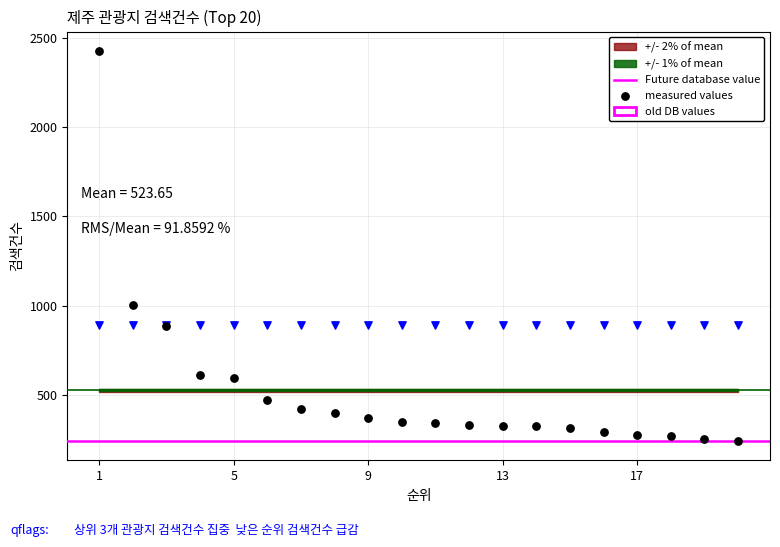

Which series reaches the maximum Y coordinate?

measured values